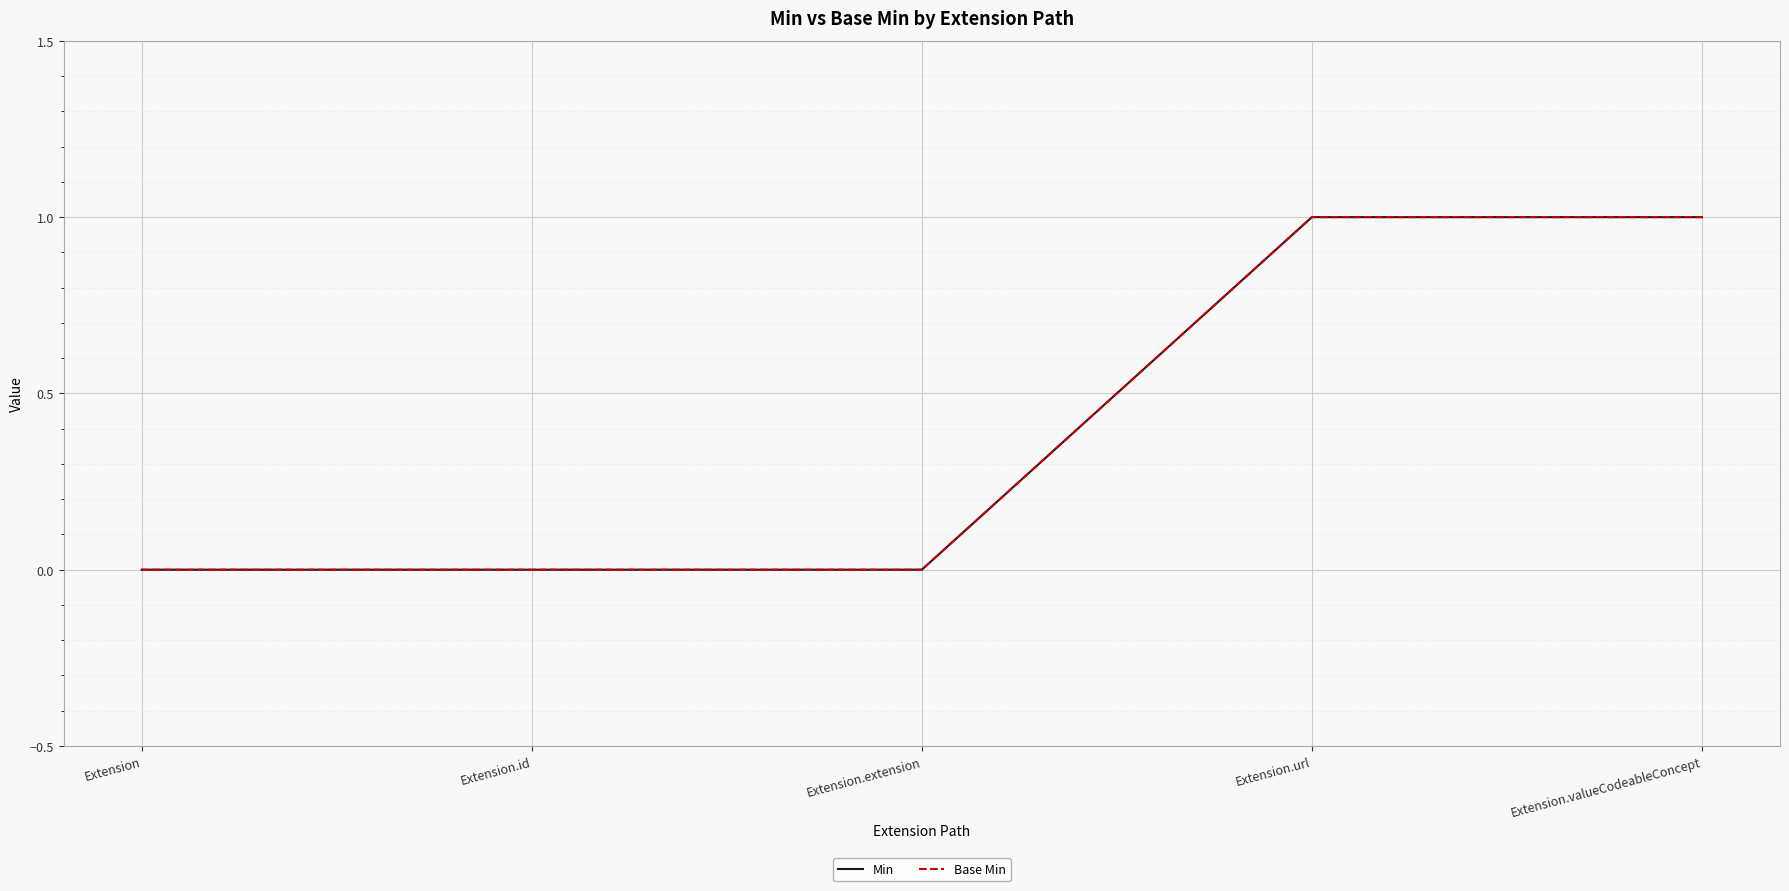

Read the Base Min value at Extension.valueCodeableConcept.

1